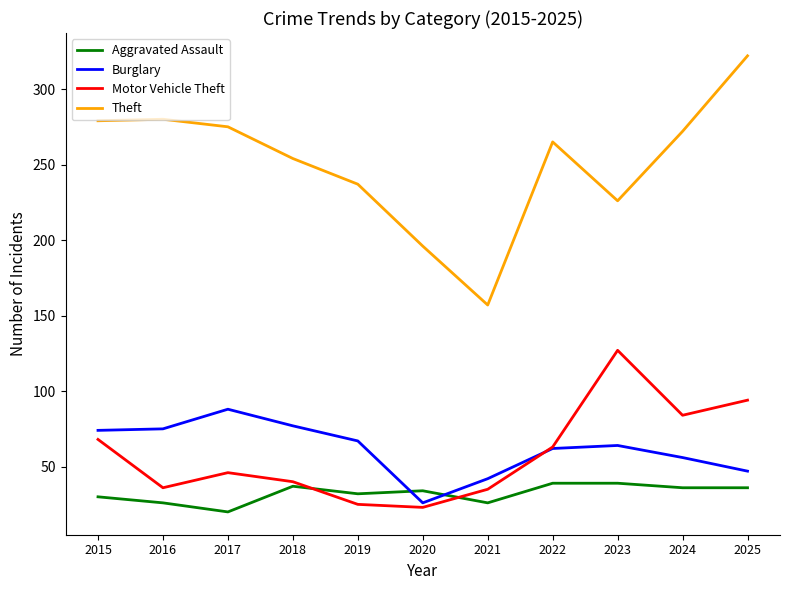

Which category has the highest value in the Motor Vehicle Theft series?

2023